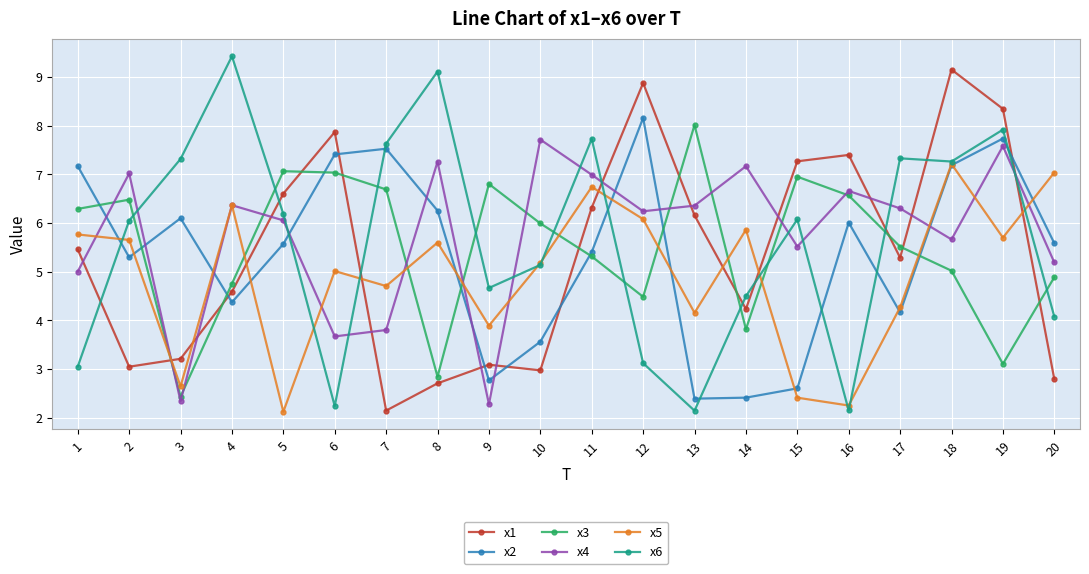

At which category is the sum across all series the highest?

18